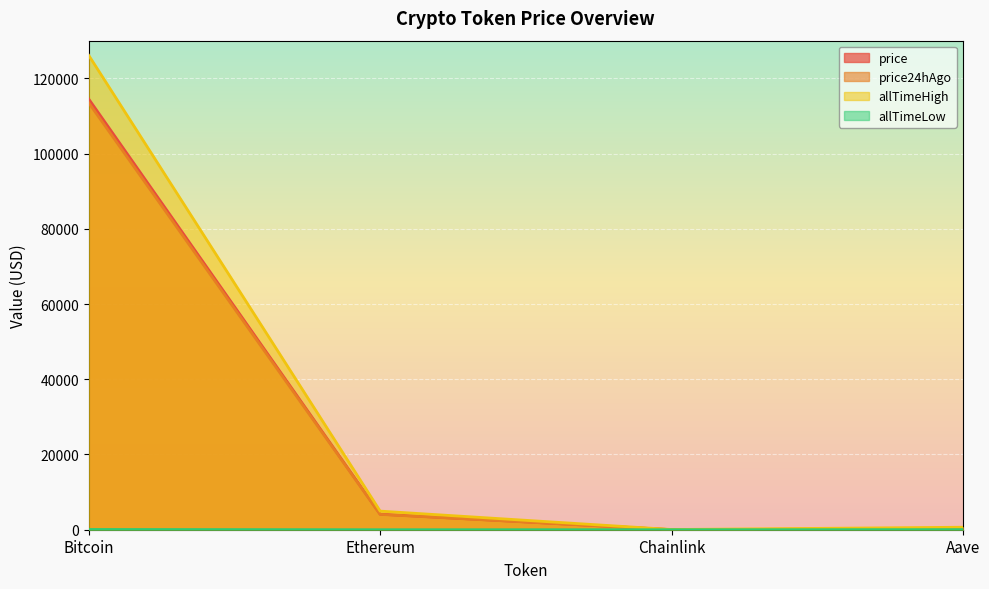

Between Ethereum and Aave, which is larger?

Ethereum